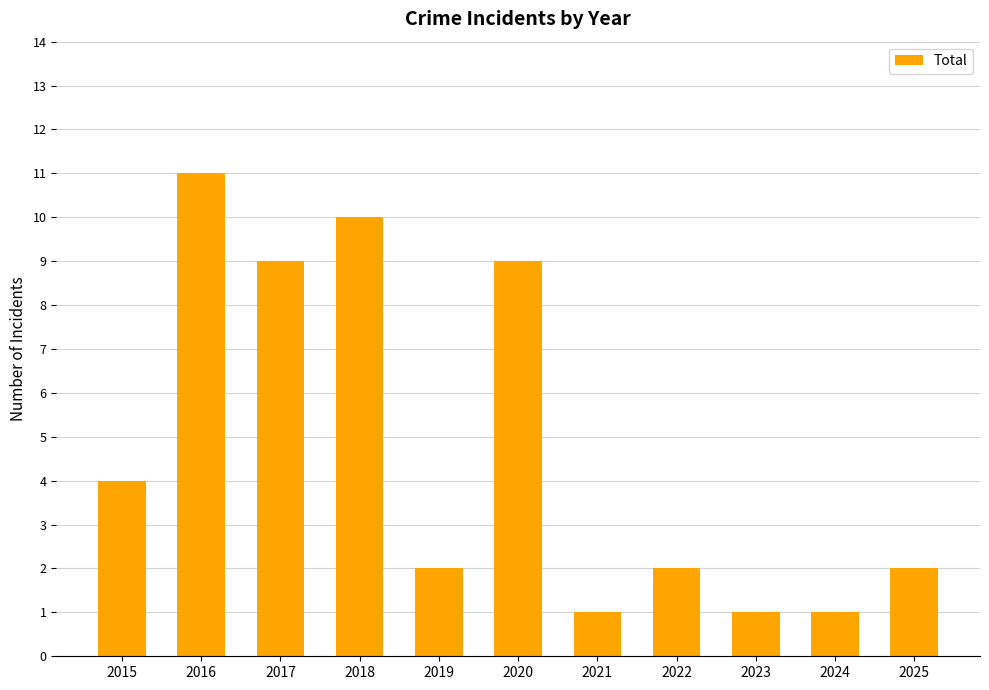

True or false: the data shows 9 at 2020.

True